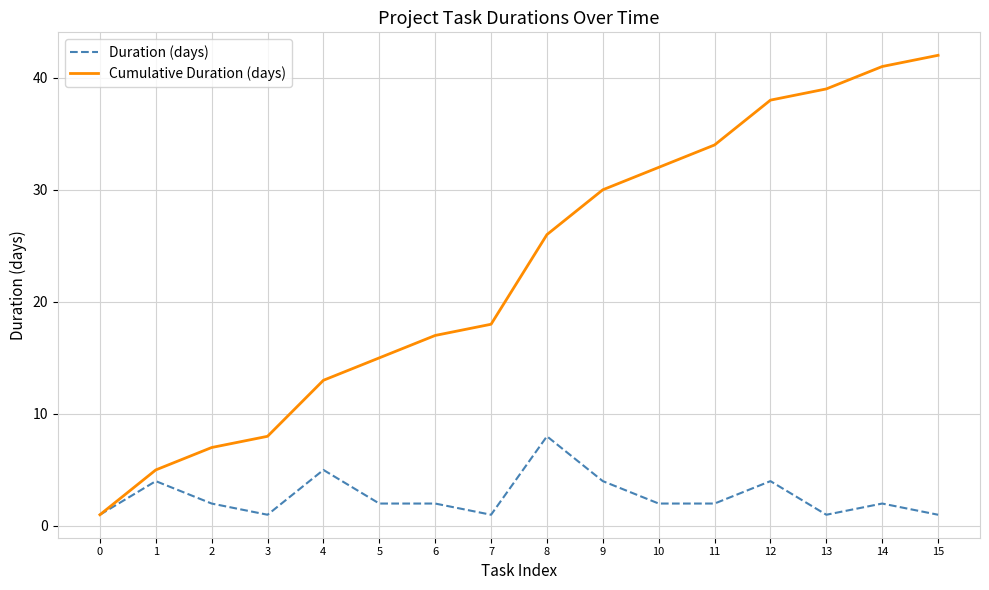

Reading left to right, list all the values displayed in this chart.

Duration (days): 0=1	1=4	2=2	3=1	4=5	5=2	6=2	7=1	8=8	9=4	10=2	11=2	12=4	13=1	14=2	15=1
Cumulative Duration (days): 0=1	1=5	2=7	3=8	4=13	5=15	6=17	7=18	8=26	9=30	10=32	11=34	12=38	13=39	14=41	15=42